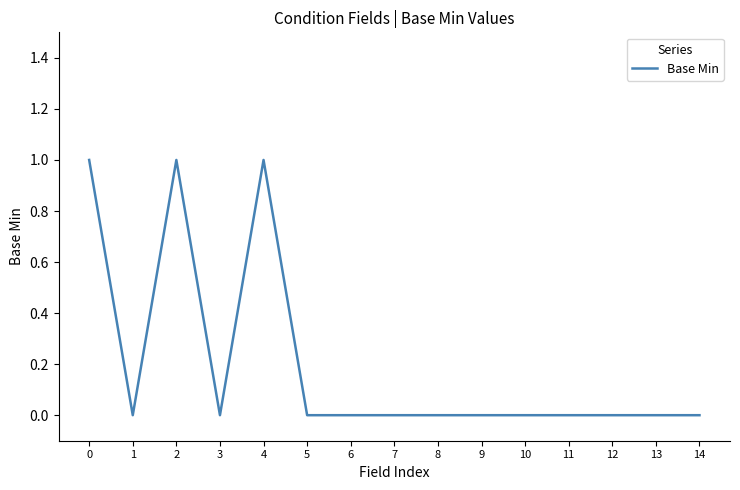

How many distinct data groups are displayed?

1